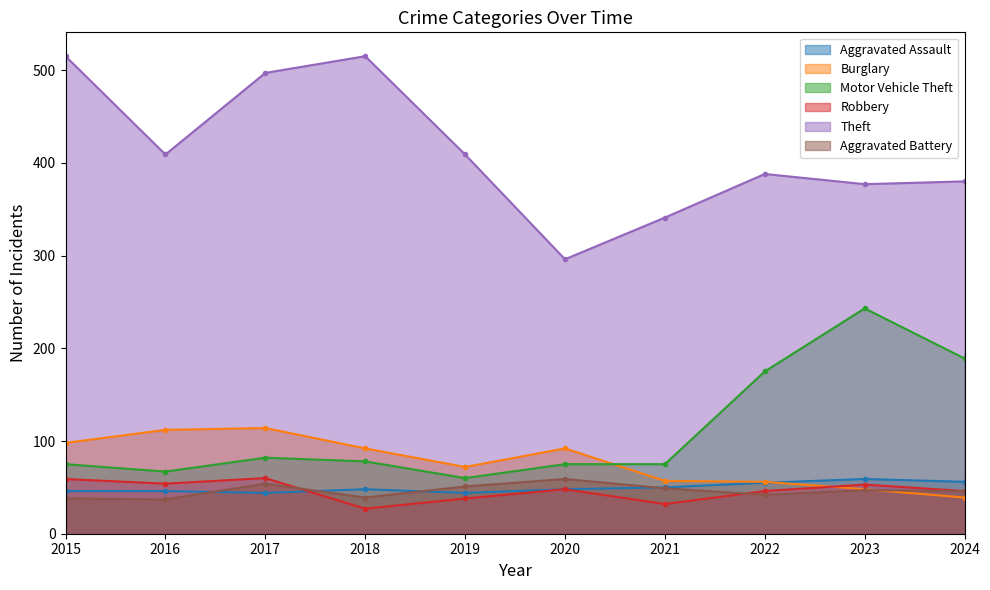

Reading left to right, transcribe all the data shown in this chart.

Aggravated Assault: 2015=46	2016=46	2017=44	2018=48	2019=44	2020=48	2021=50	2022=55	2023=59	2024=56
Burglary: 2015=98	2016=112	2017=114	2018=92	2019=72	2020=92	2021=57	2022=56	2023=48	2024=39
Motor Vehicle Theft: 2015=75	2016=67	2017=82	2018=78	2019=60	2020=75	2021=75	2022=175	2023=243	2024=189
Robbery: 2015=59	2016=54	2017=60	2018=27	2019=38	2020=48	2021=32	2022=46	2023=53	2024=46
Theft: 2015=515	2016=409	2017=497	2018=515	2019=409	2020=296	2021=341	2022=388	2023=377	2024=380
Aggravated Battery: 2015=38	2016=37	2017=54	2018=39	2019=51	2020=59	2021=49	2022=42	2023=47	2024=46